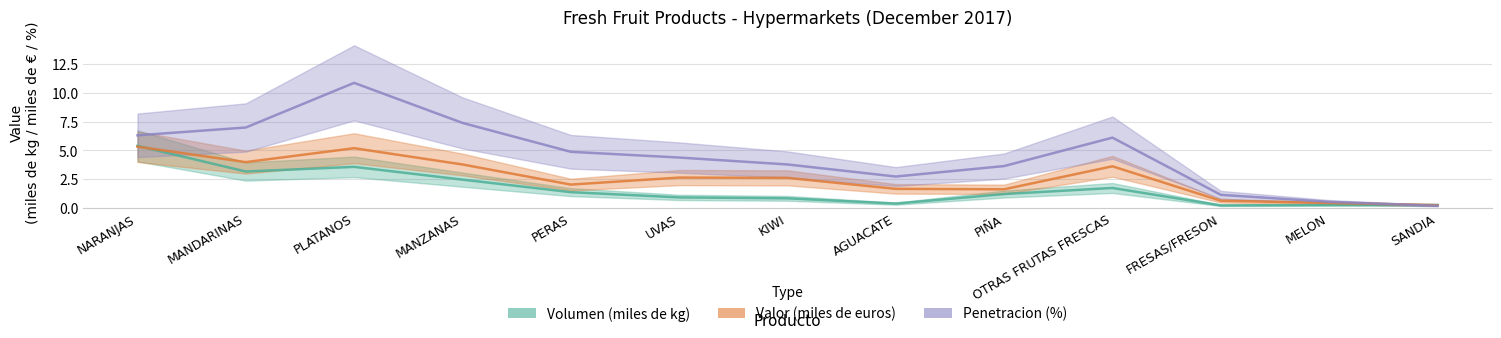

In Volumen (miles de kg), how many points are lower than both neighbors (excluding endpoints)?

3